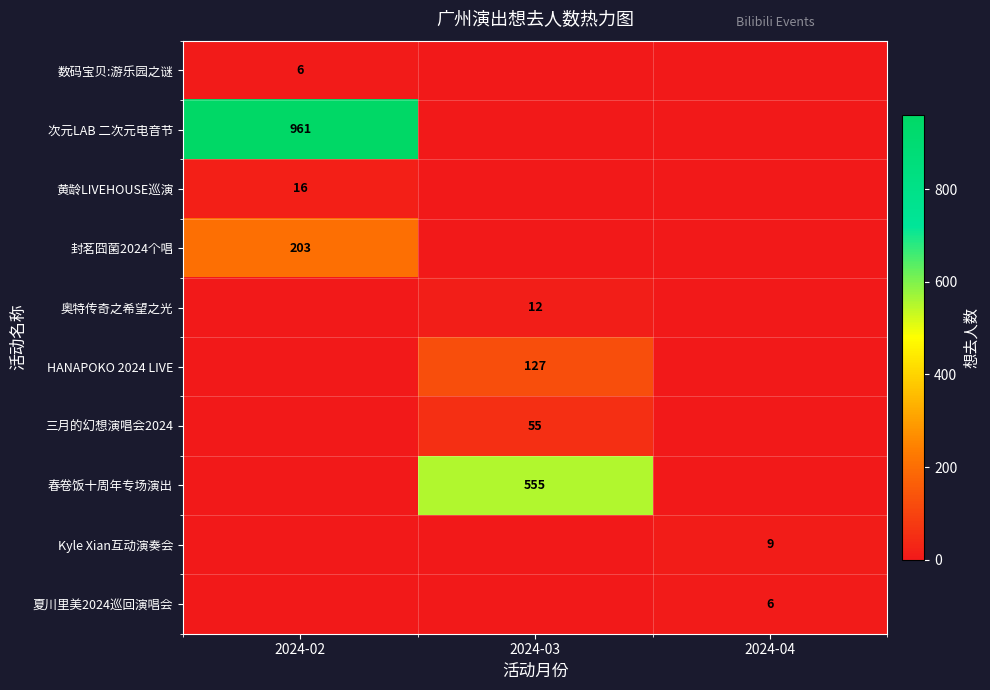

Is it true that 次元LAB 二次元电音节 equals 961 at 2024-02?

True